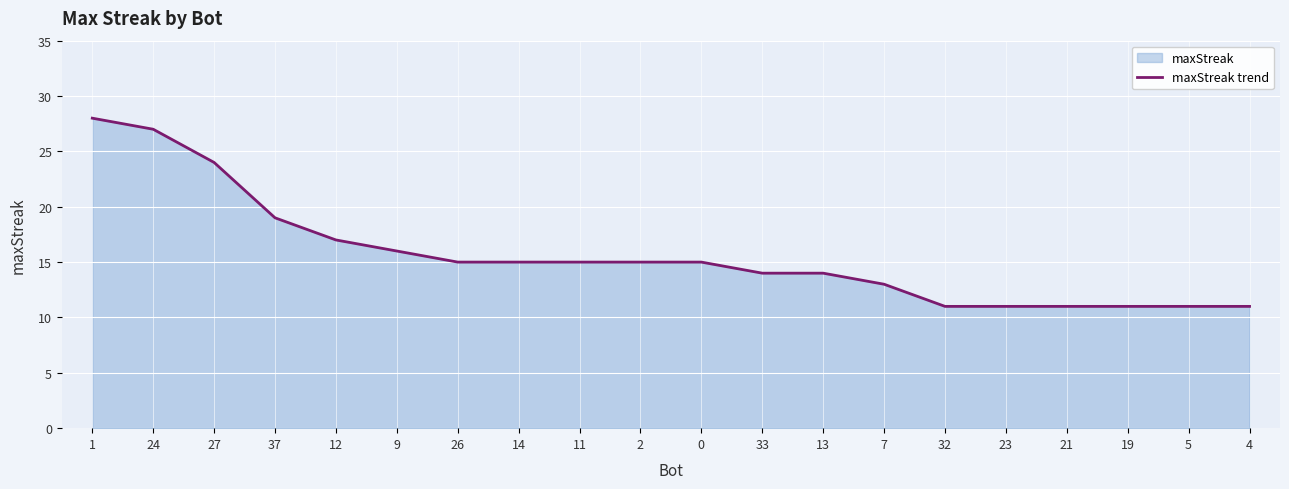

True or false: the data shows 17 at 12.

True